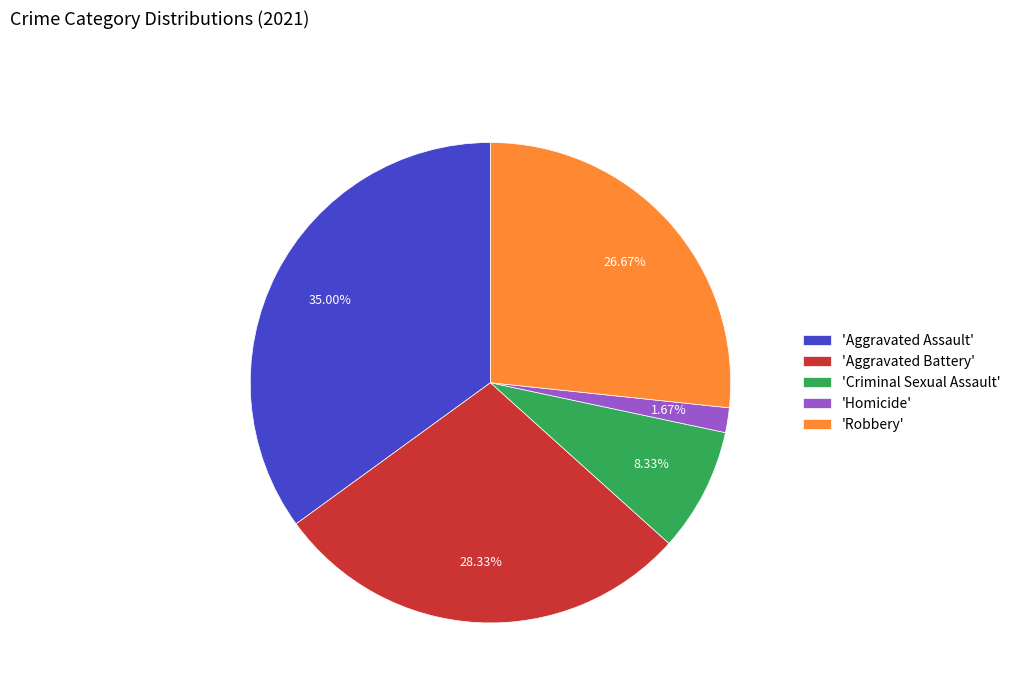

Rank the categories by value from lowest to highest.

'Homicide', 'Criminal Sexual Assault', 'Robbery', 'Aggravated Battery', 'Aggravated Assault'